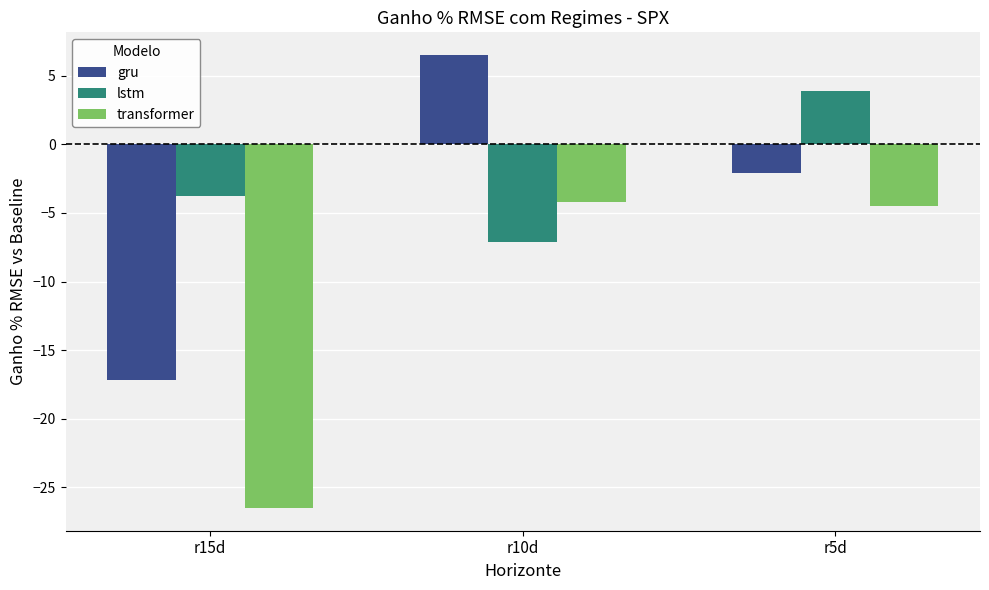

Is the value of gru at r10d greater than the value of lstm at r15d?

Yes